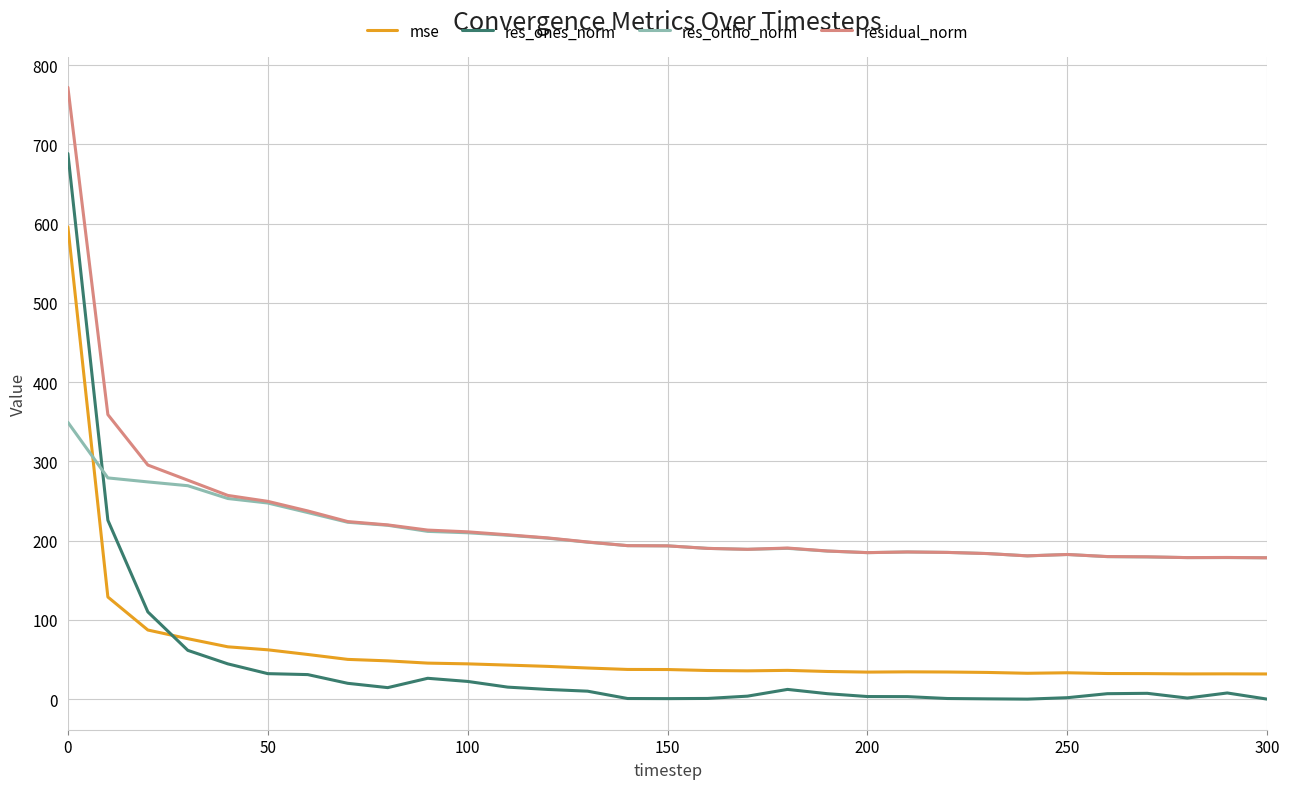

Which series has the largest range (max minus min)?

res_ones_norm